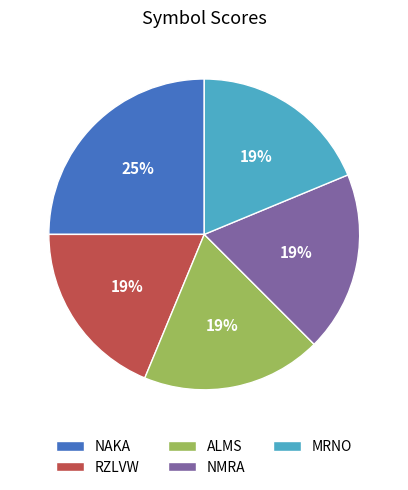

To the nearest percent, what is the average slice percentage?

20%